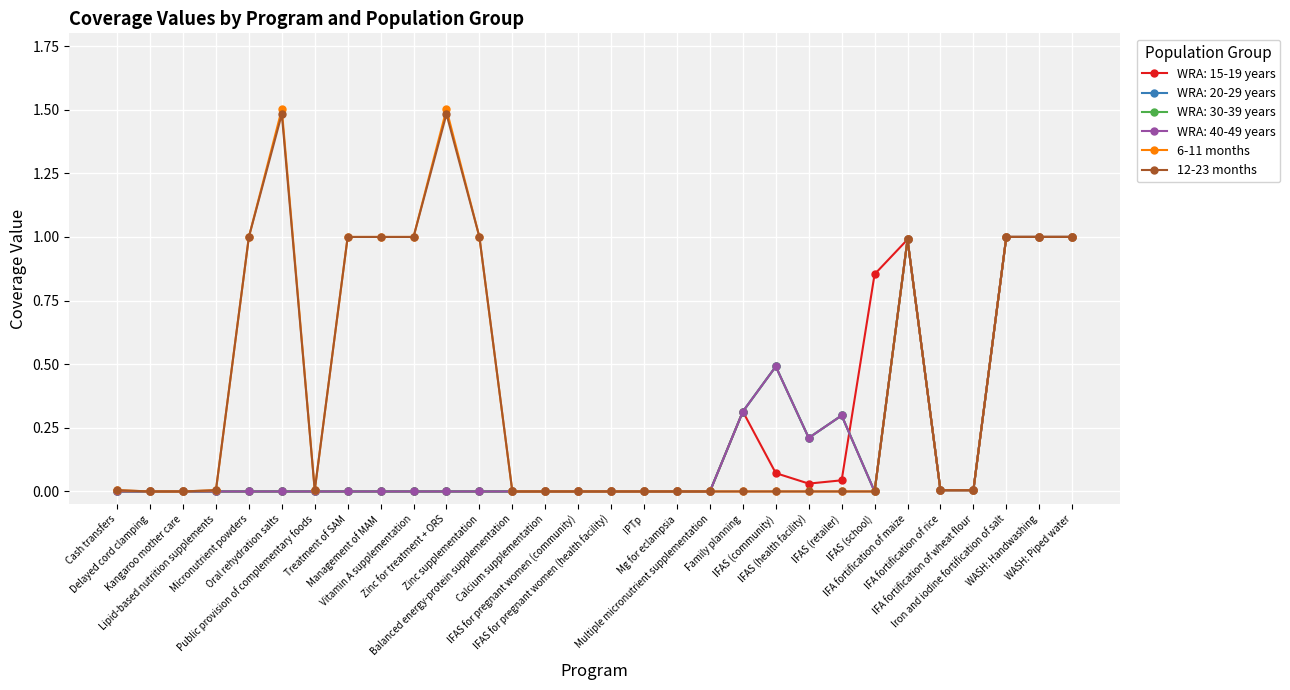

Is this an area chart (filled region under the line)?

No